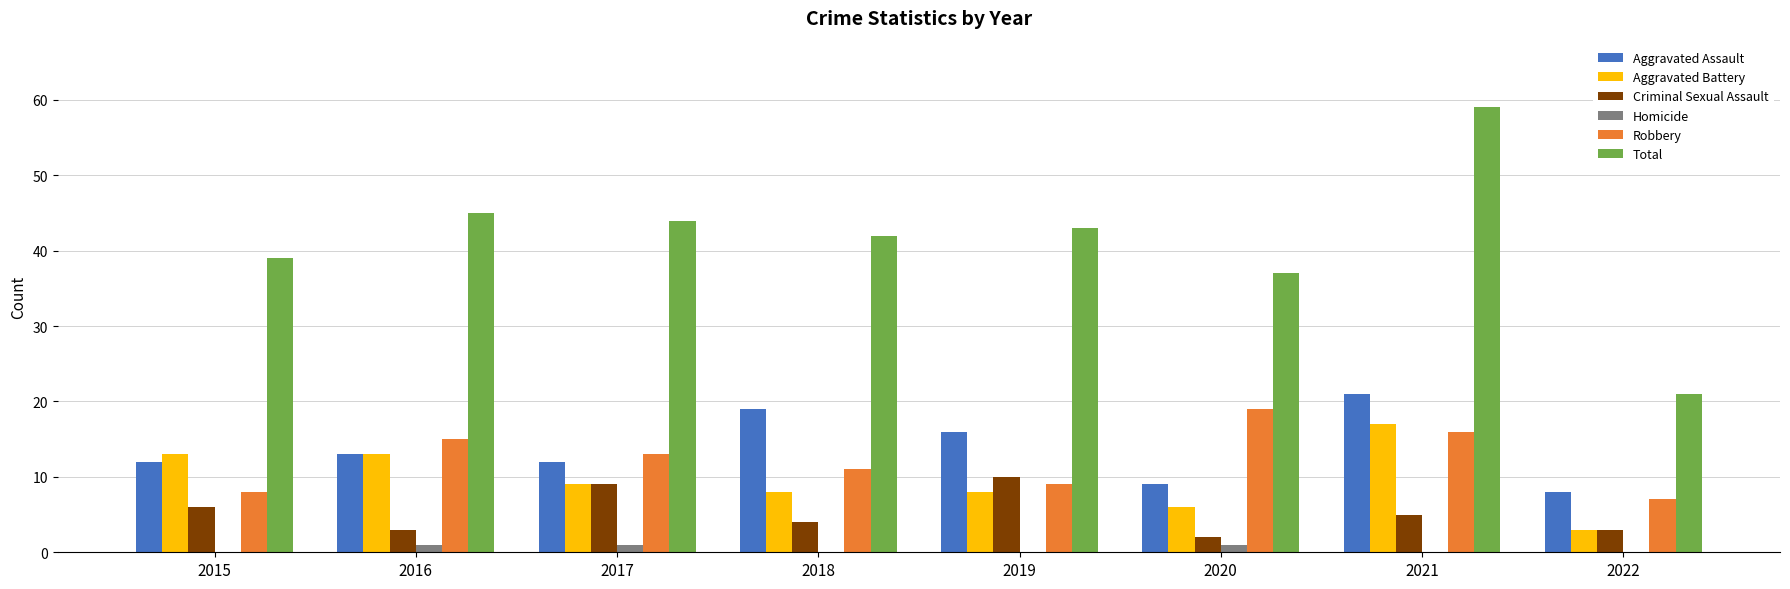

What is the sum of the Homicide values at 2016 and 2017?

2